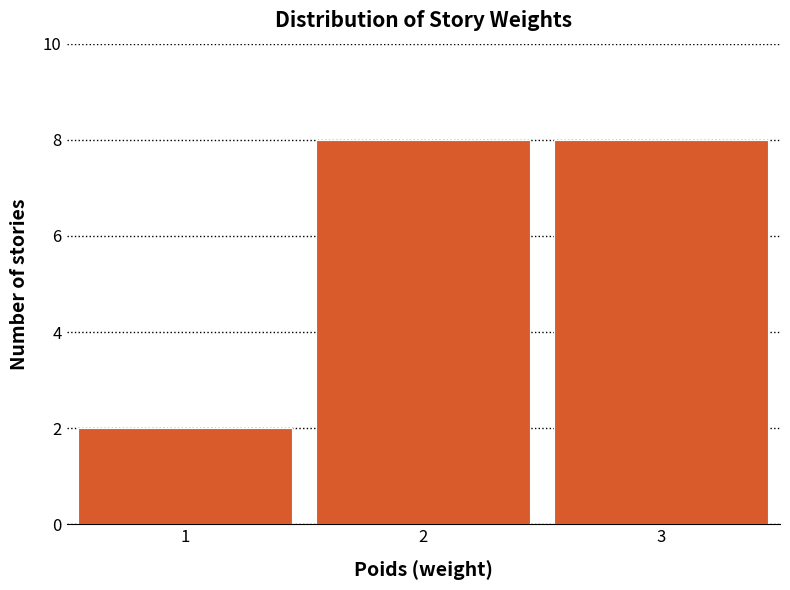

Reading left to right, list every bar in this chart as the range it spans on the x-axis followed by its height. The values are not printed on the chart, so give them approximately, as read against the axis.

0.5 to 1.5: 2
1.5 to 2.5: 8
2.5 to 3.5: 8